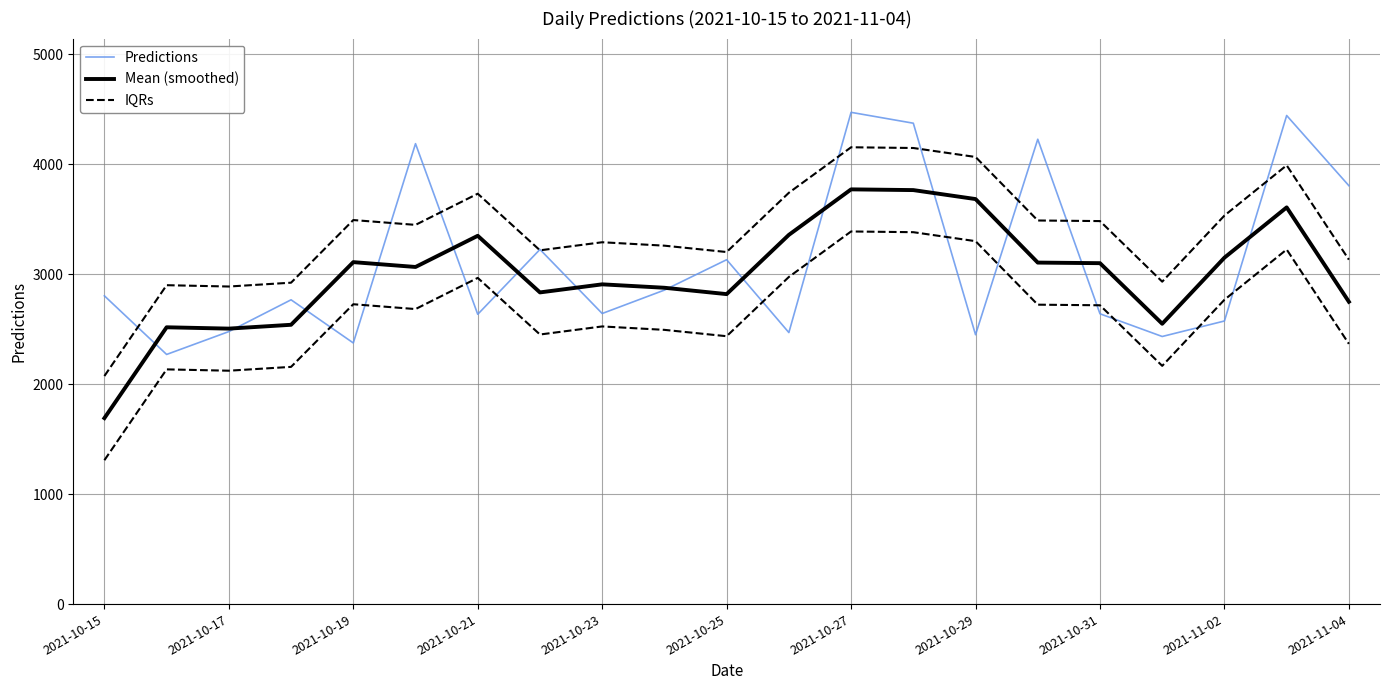

The value of Mean (smoothed) at 2021-10-23 is 824.0. True or false?

False